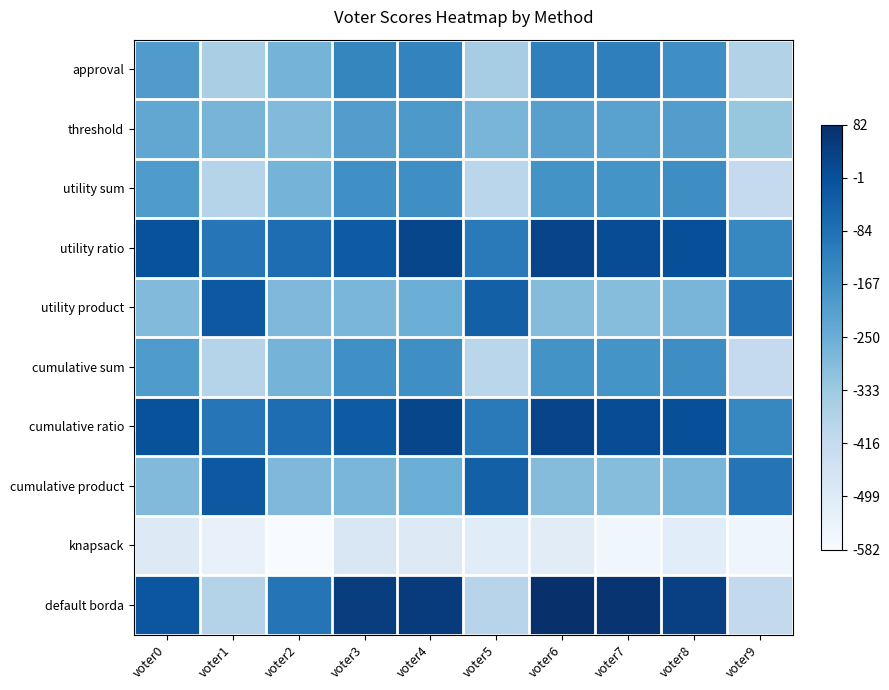

List the series in order of their peak value, highest first.

default borda, utility ratio, cumulative ratio, utility product, cumulative product, approval, utility sum, cumulative sum, threshold, knapsack